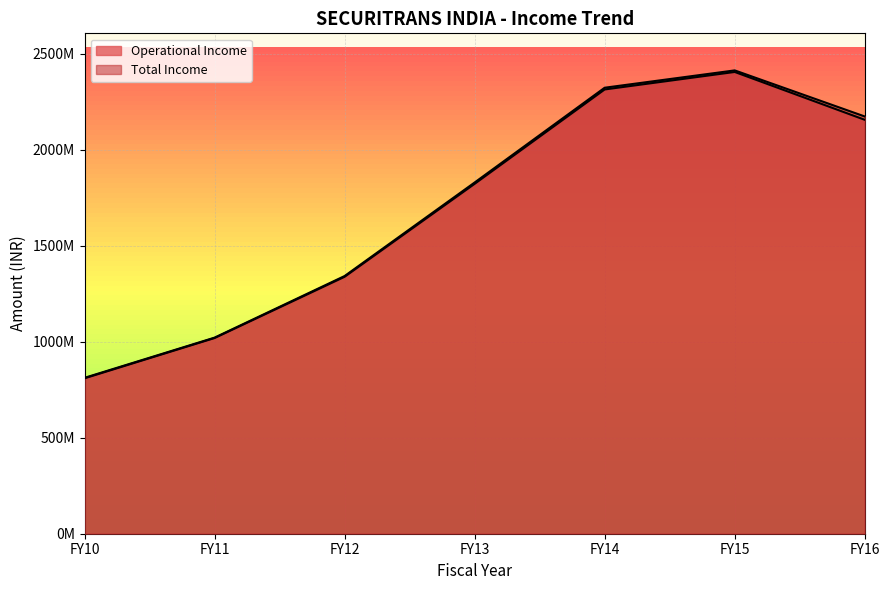

Which series has the widest spread of values?

Total Income